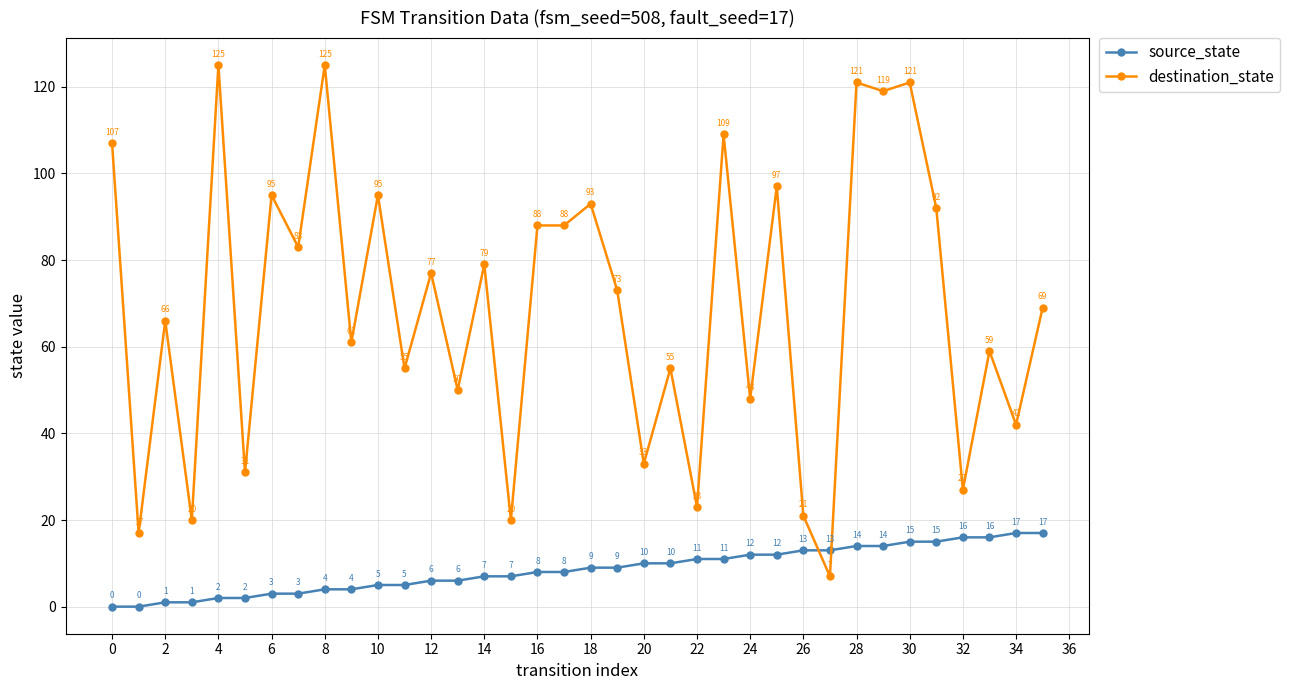

At how many categories does at least one series exceed 26?

30